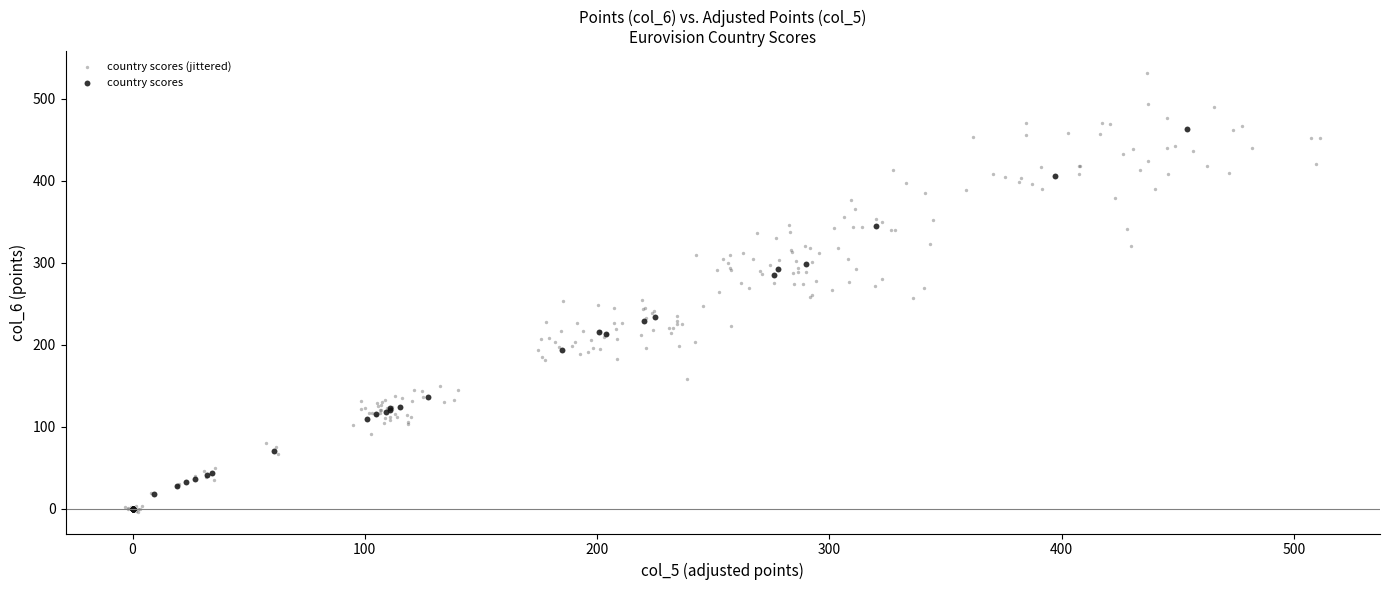

Which series reaches the maximum Y coordinate?

country scores (jittered)